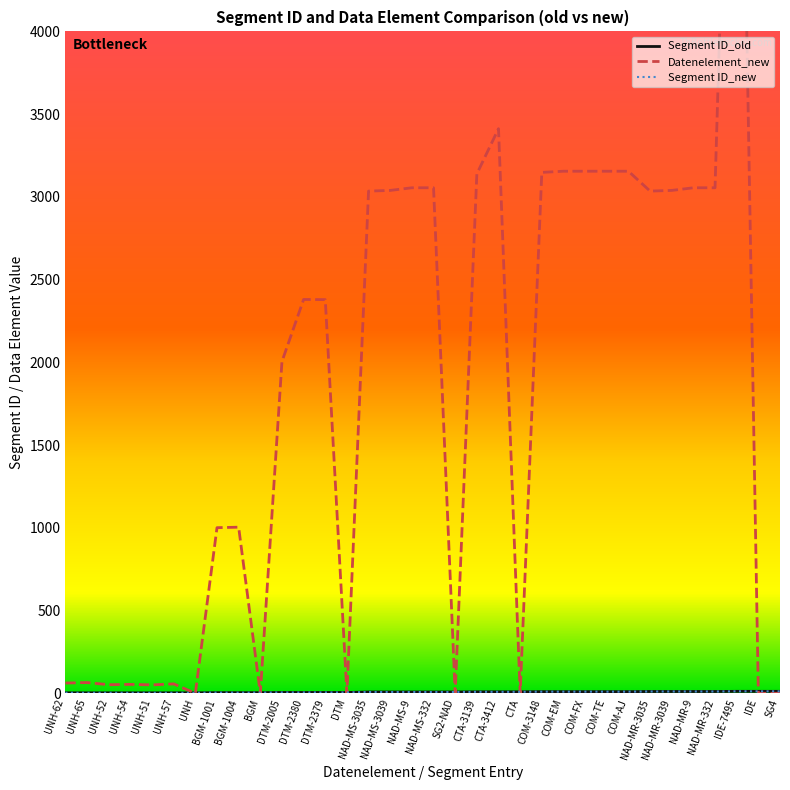

At which label is Datenelement_new closest to 3747?

CTA-3412